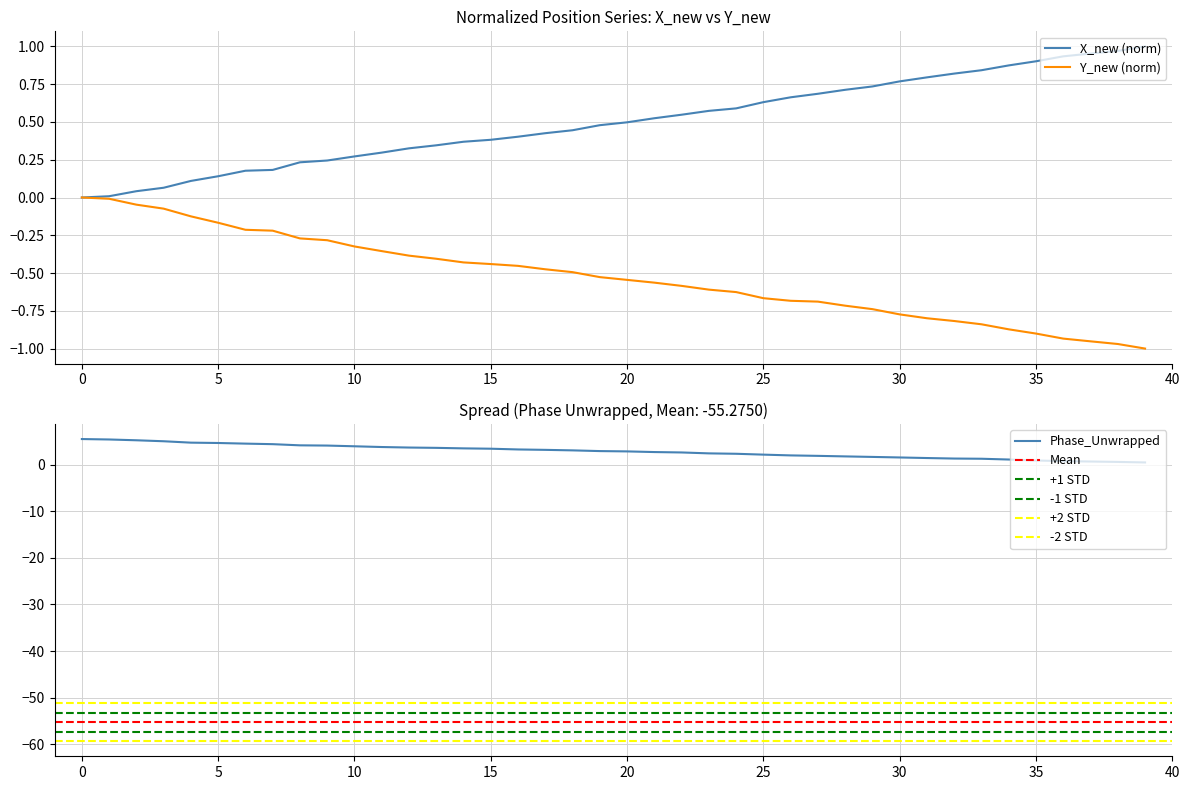

What is the difference between the highest and lowest values at 15?

3.9